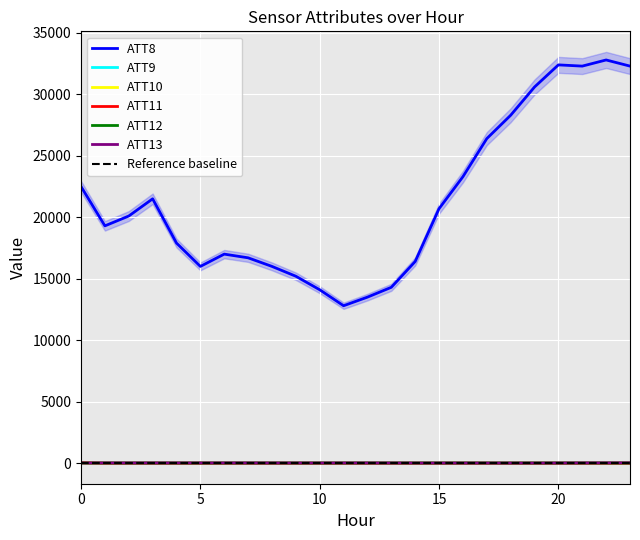

Where is ATT9 nearest to the value 6?

1